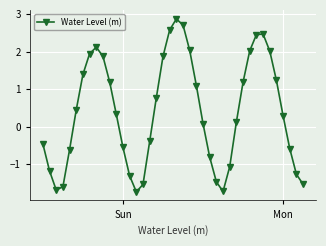

Count the number of values greater than 0.

23